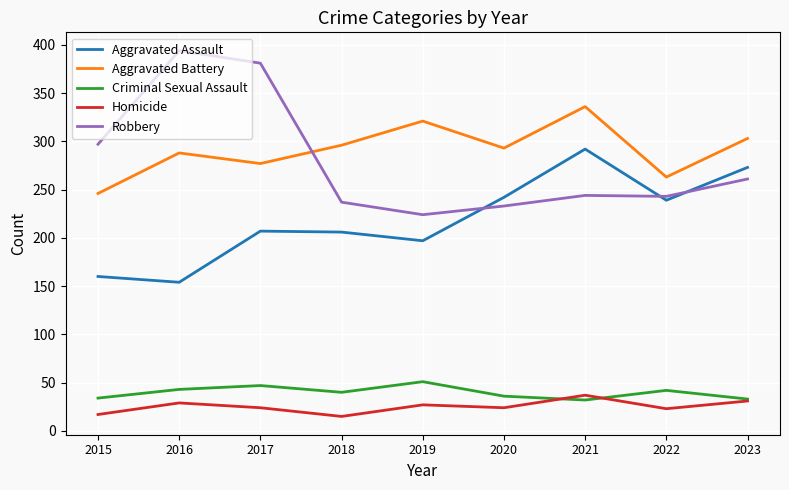

Is this an area chart (filled region under the line)?

No